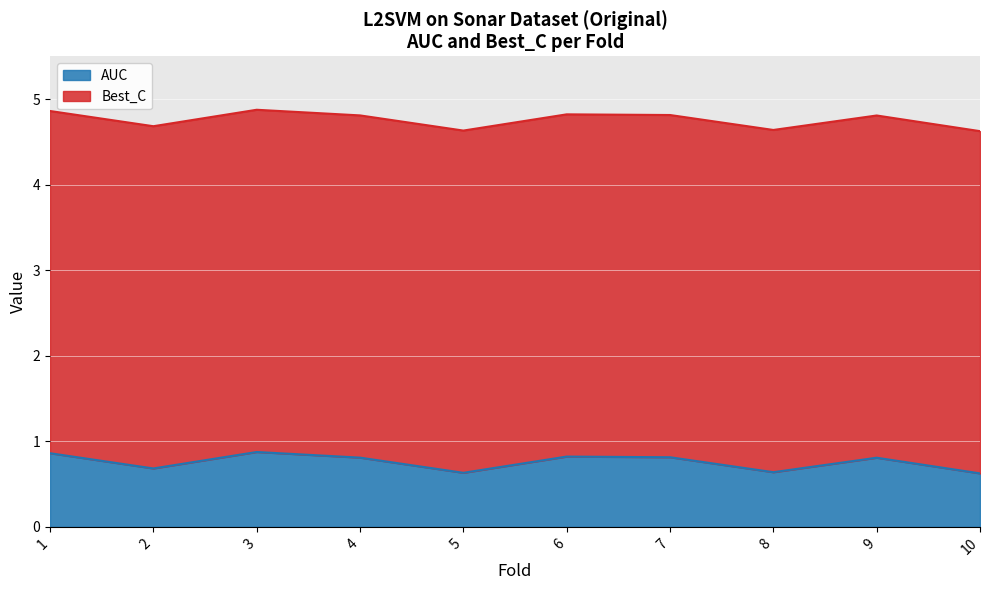

What is the greatest value displayed?

0.9